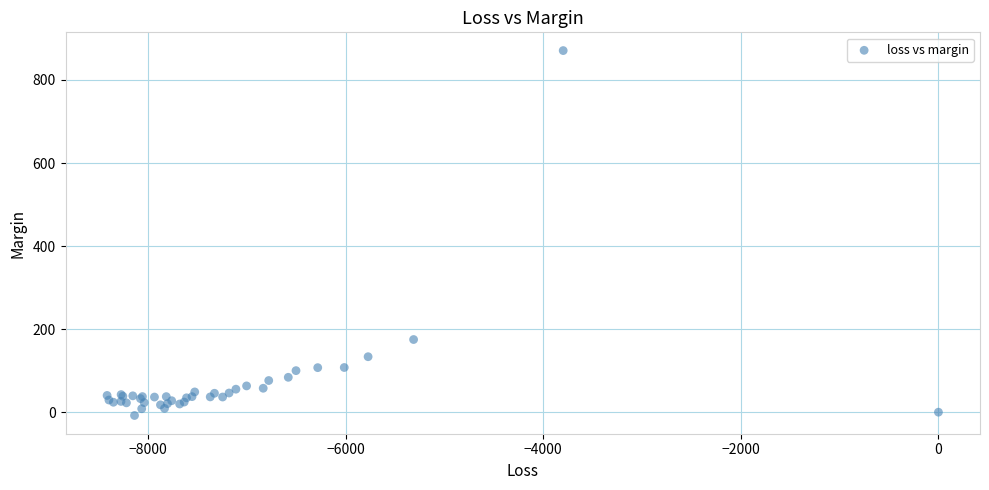

What Y value in the scatter plot is closest to 431?

175.0